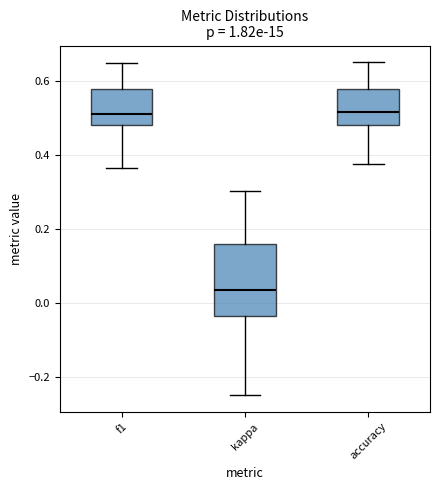

Which box's median line is the lowest?

kappa